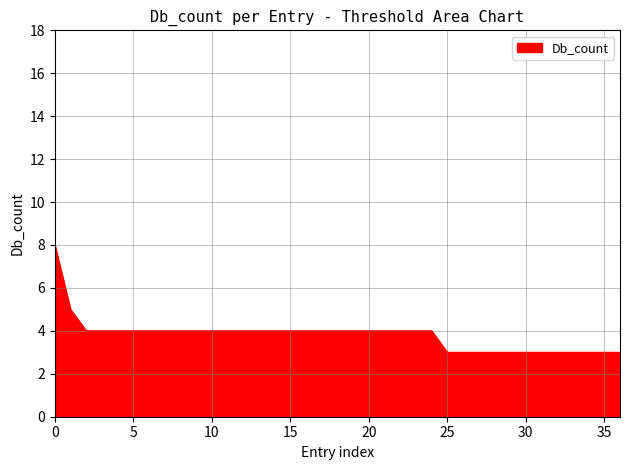

What is the difference between the maximum and minimum values?

5